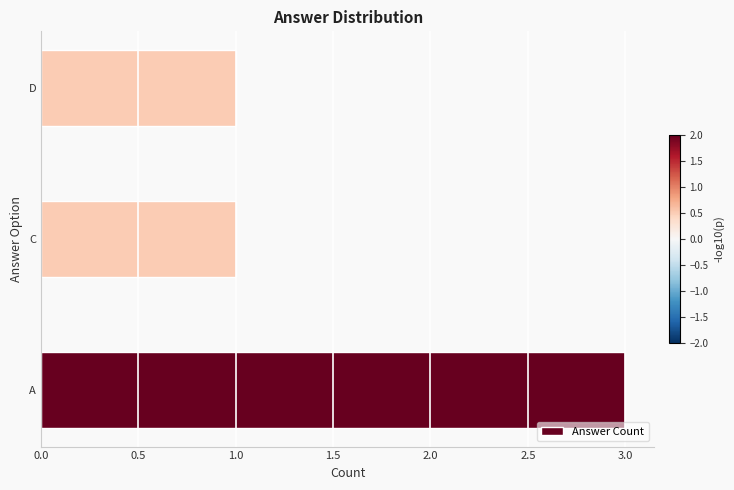

What is the smallest value displayed?

1